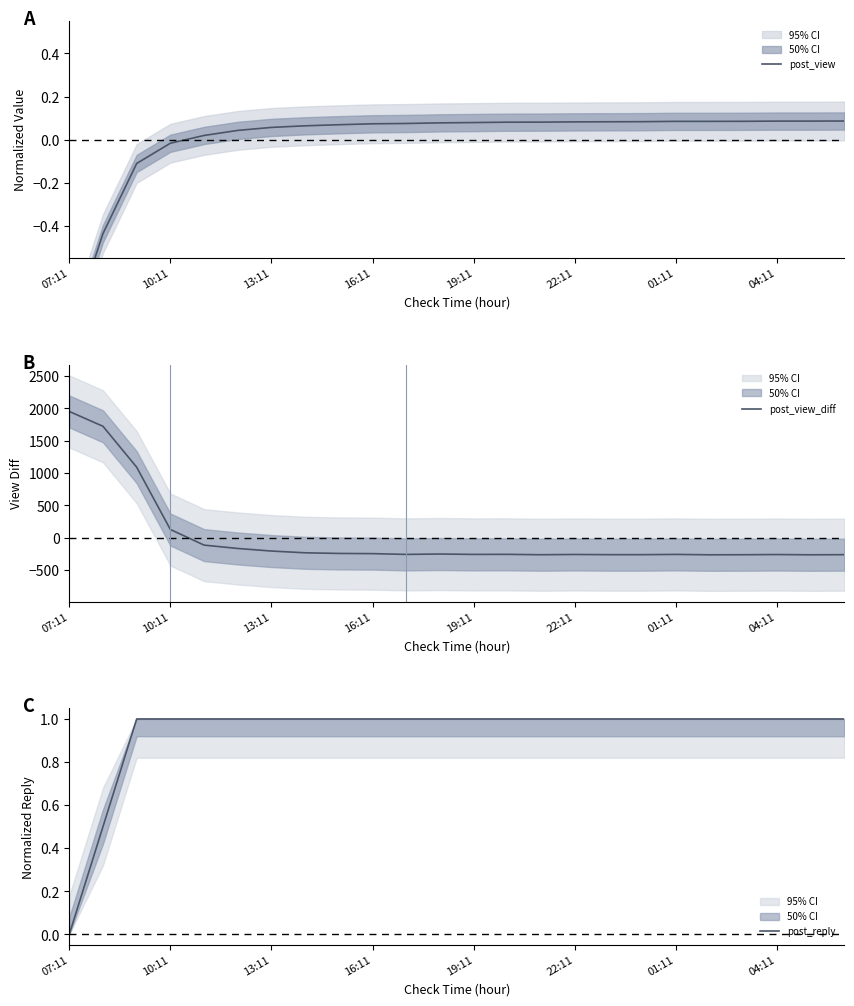

What is the label of the 1st point from the left?

07:11